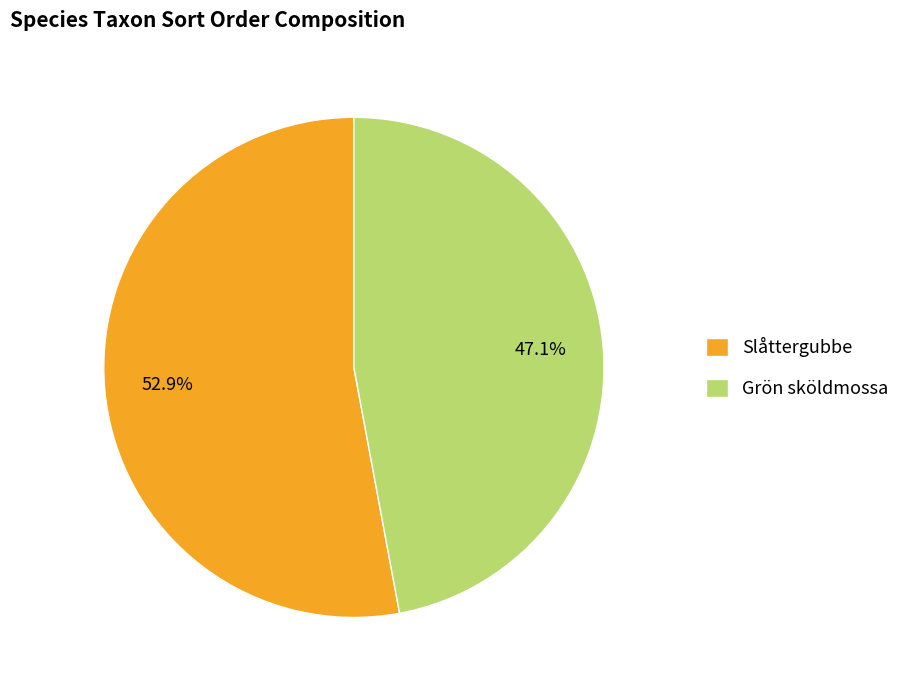

Which has a higher value, Grön sköldmossa or Slåttergubbe?

Slåttergubbe